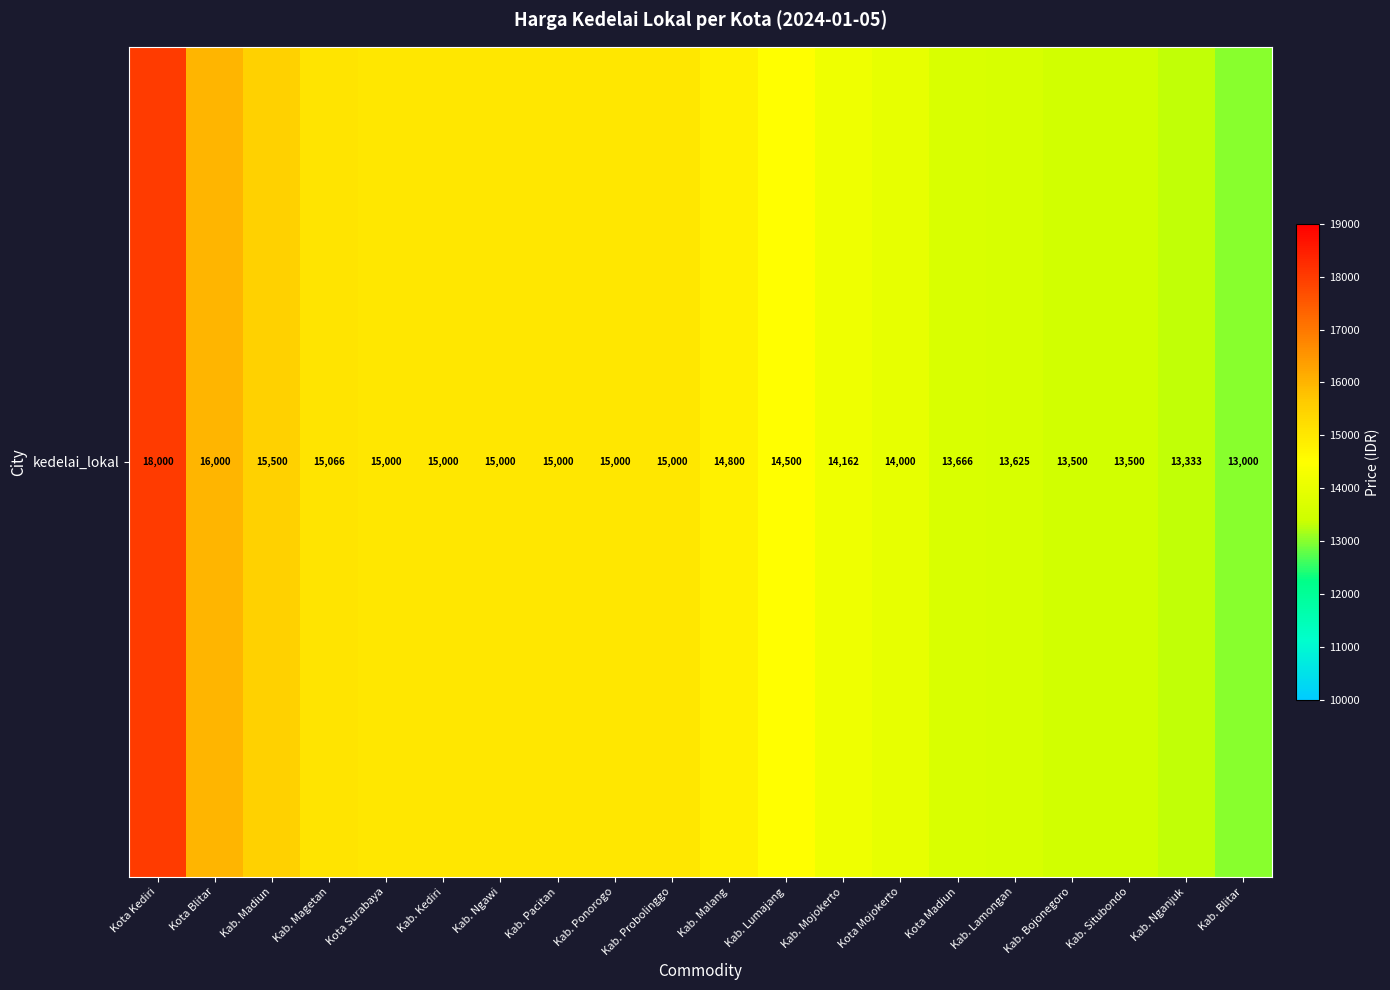

What is the change in value from Kota Mojokerto to Kota Madiun?

-334